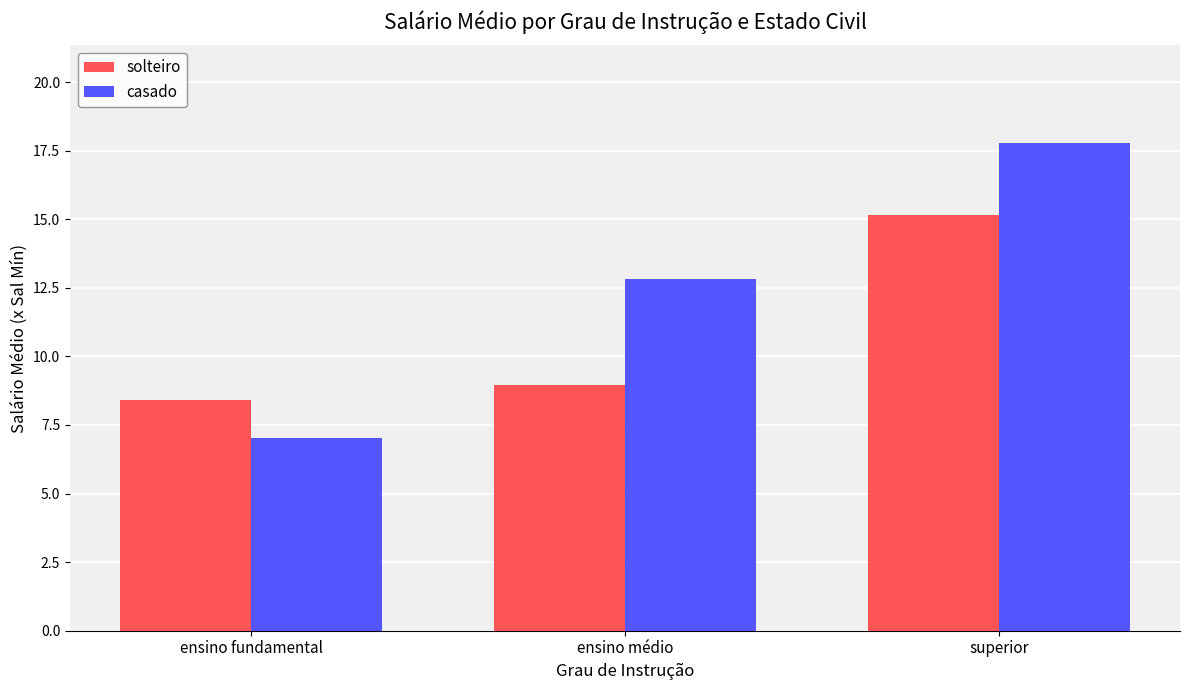

What is the label of the 2nd bar from the right?

ensino médio